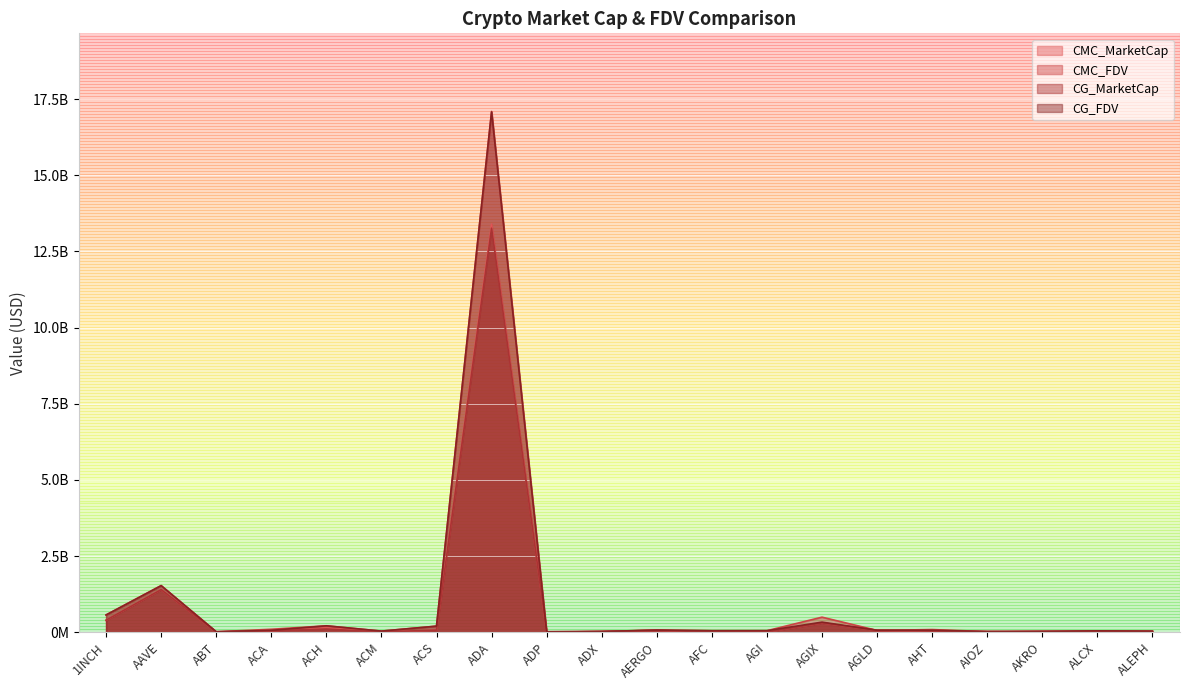

What are all the series names shown in the legend?

CMC_MarketCap, CMC_FDV, CG_MarketCap, CG_FDV